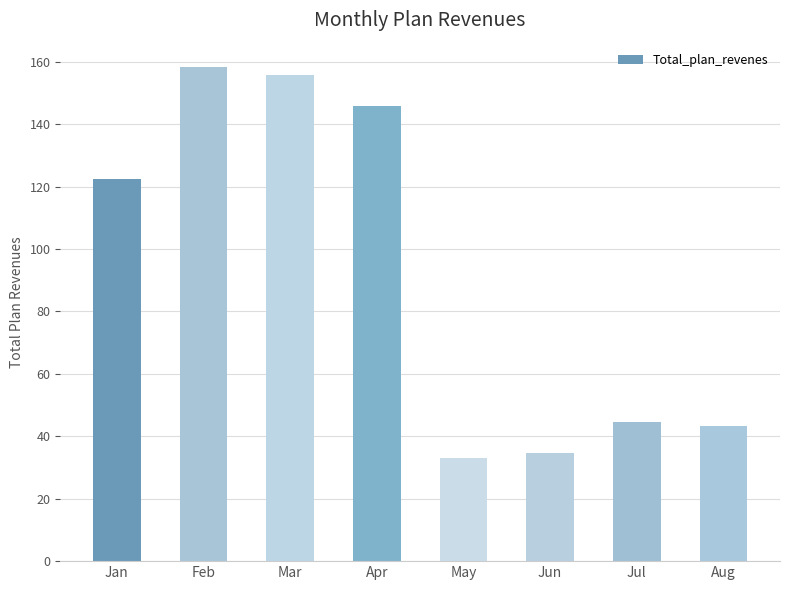

Is it true that the value at Feb is 158.2?

True